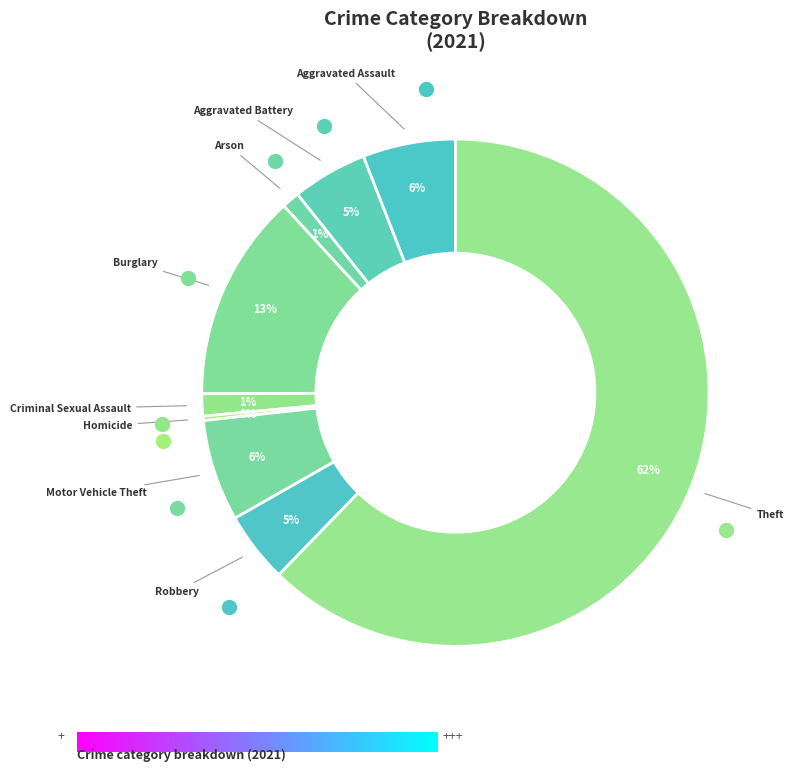

What is the majority slice?

Theft